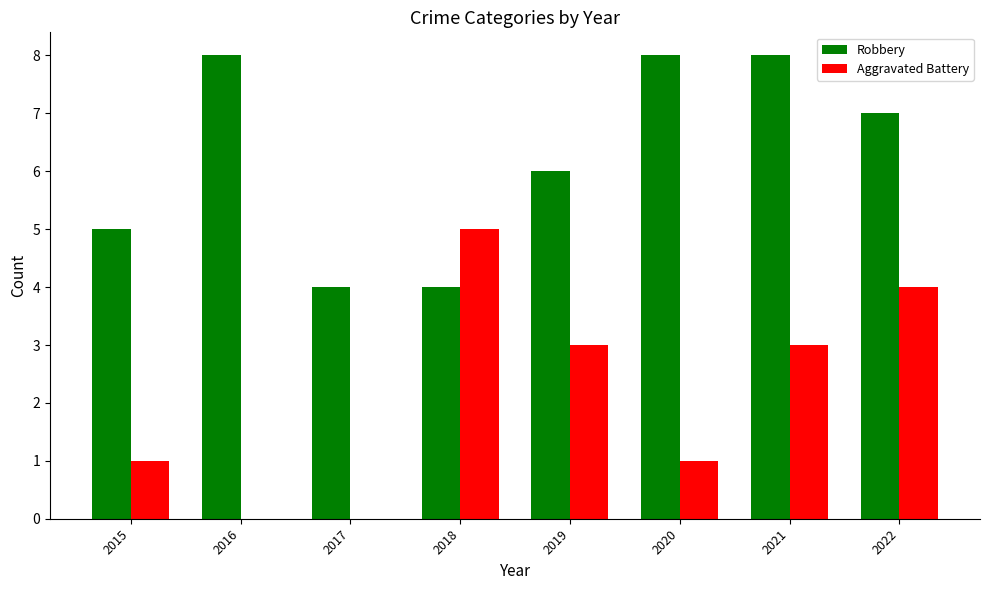

What is the greatest value displayed?

8